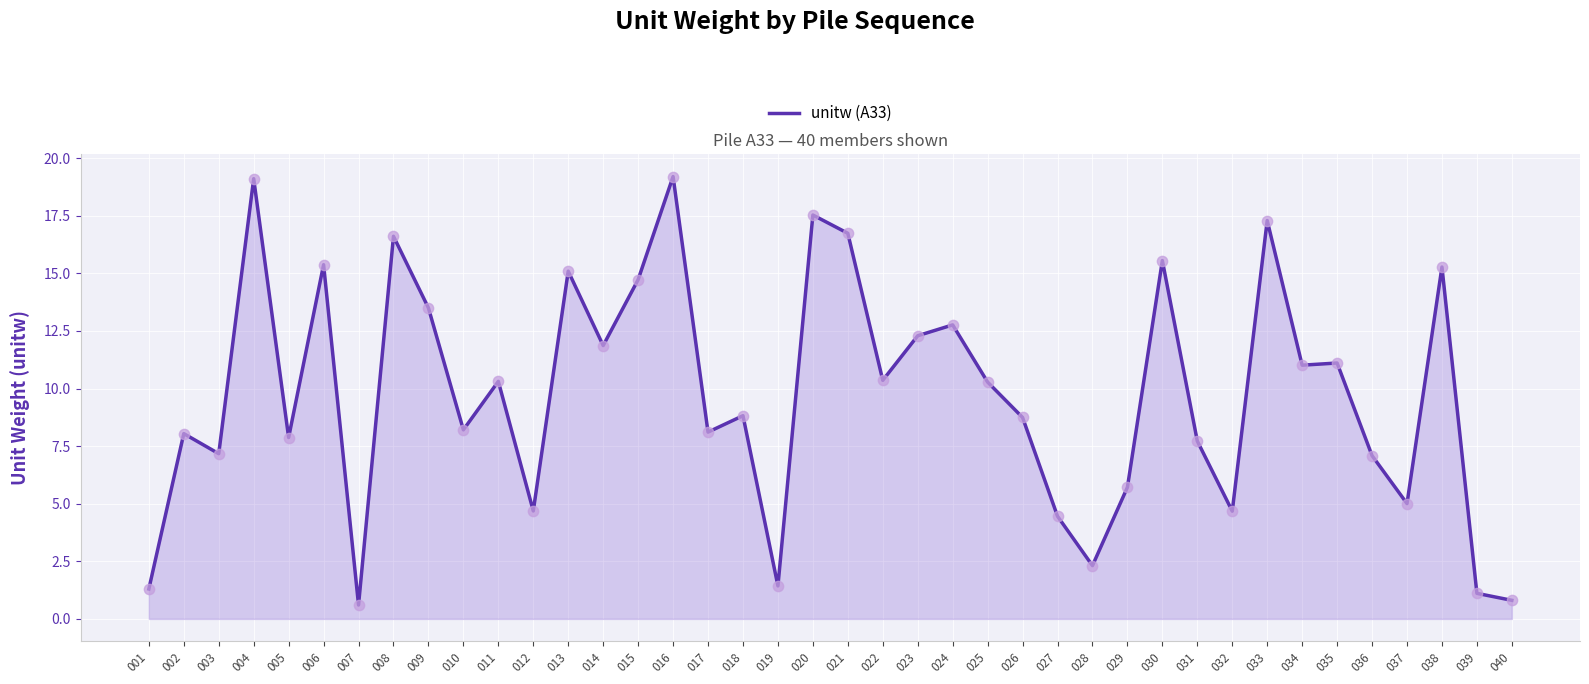

Which has a higher value, 007 or 033?

033